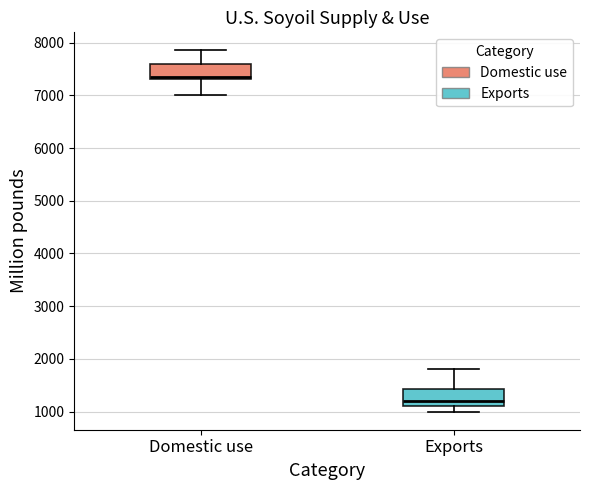

Where is the upper edge of the box for Exports on the y-axis? The values are not printed on the chart, so give them approximately, as read against the axis.

1400